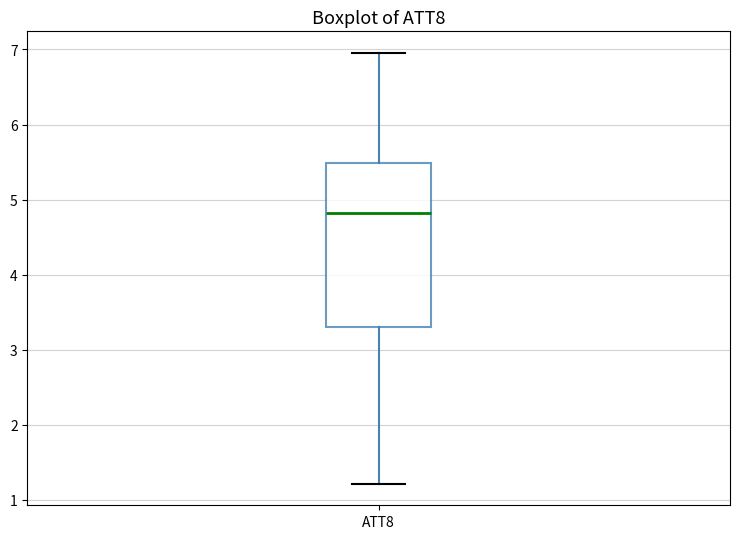

Where is the lower edge of the box for ATT8 on the y-axis? The values are not printed on the chart, so give them approximately, as read against the axis.

3.3